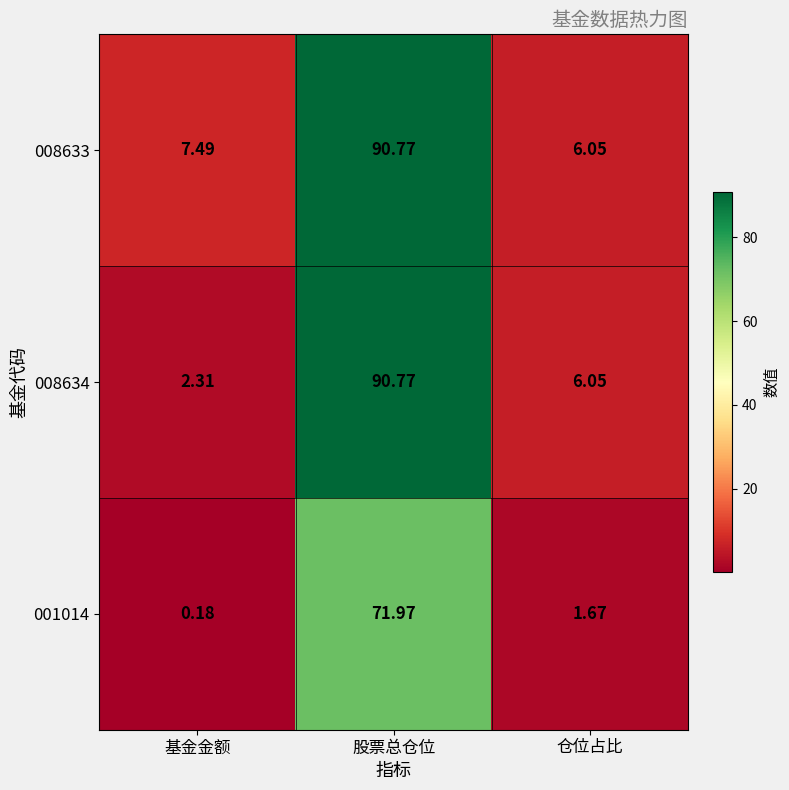

Is the value of 008634 at 仓位占比 greater than the value of 008633 at 股票总仓位?

No